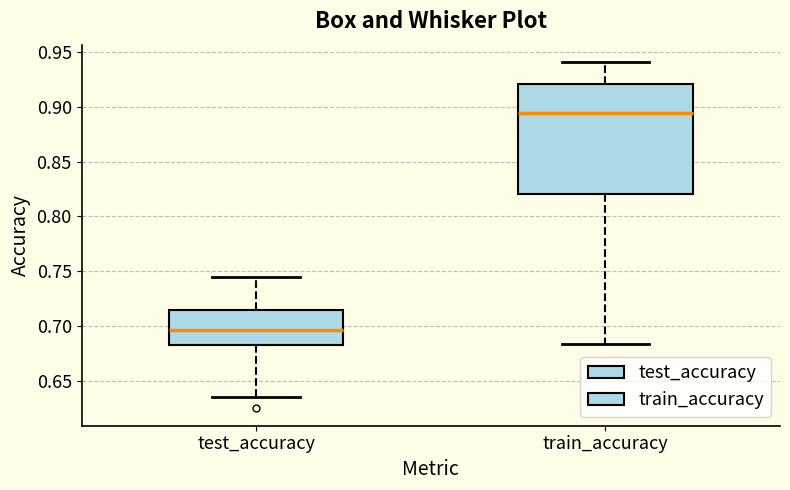

Which box has the highest median line?

train_accuracy